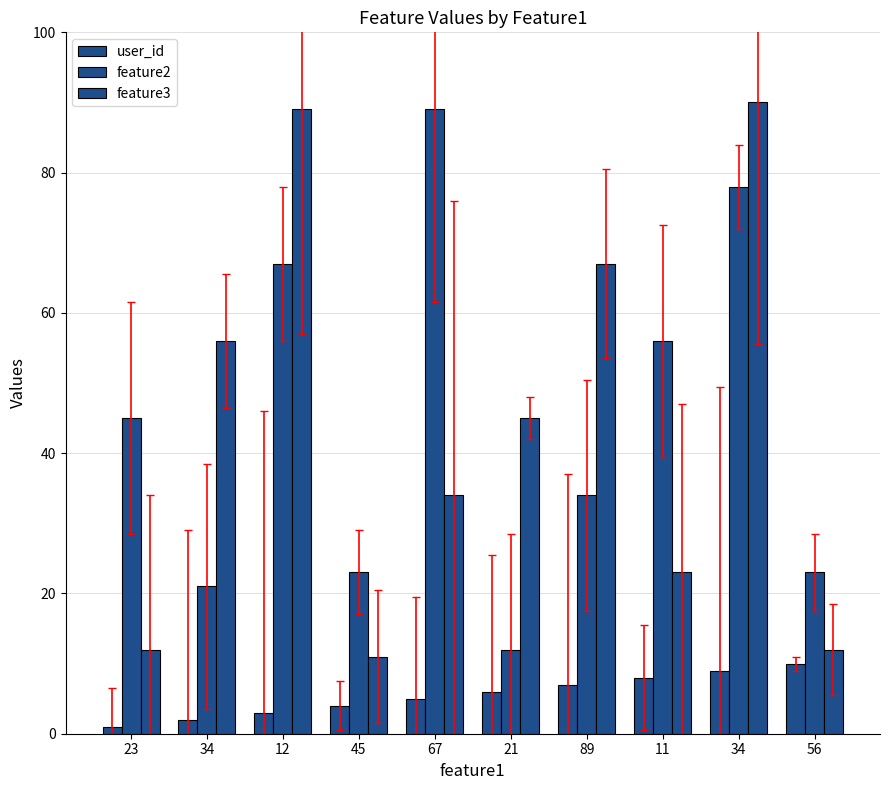

What is the sum of all feature3 values?

439